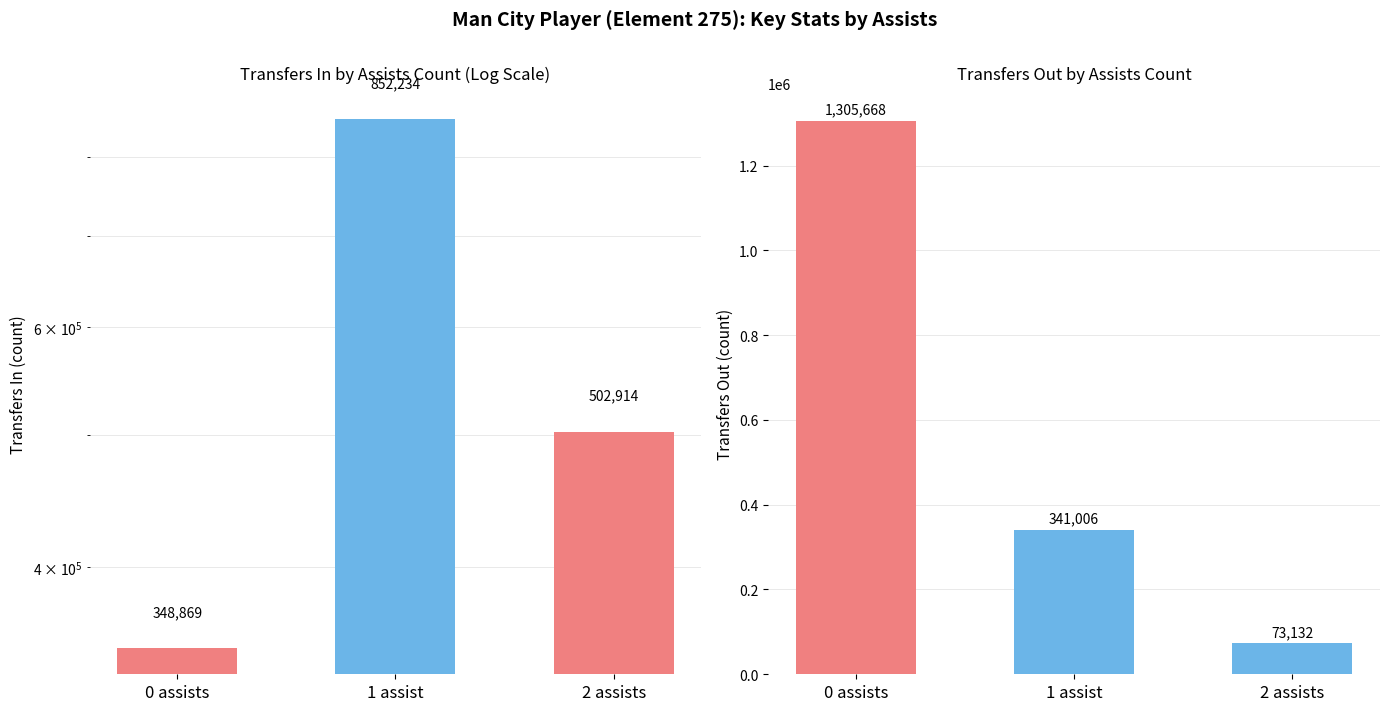

Which series has the widest spread of values?

transfers_out